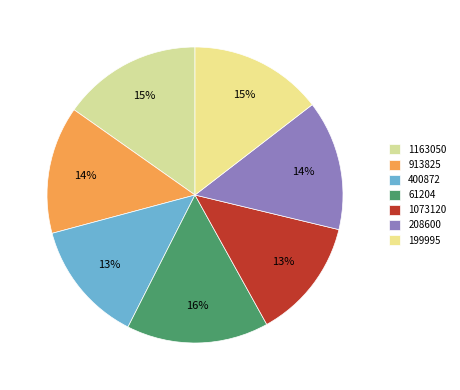

To the nearest percent, what is the combined percentage of 199995 and 400872?

28%